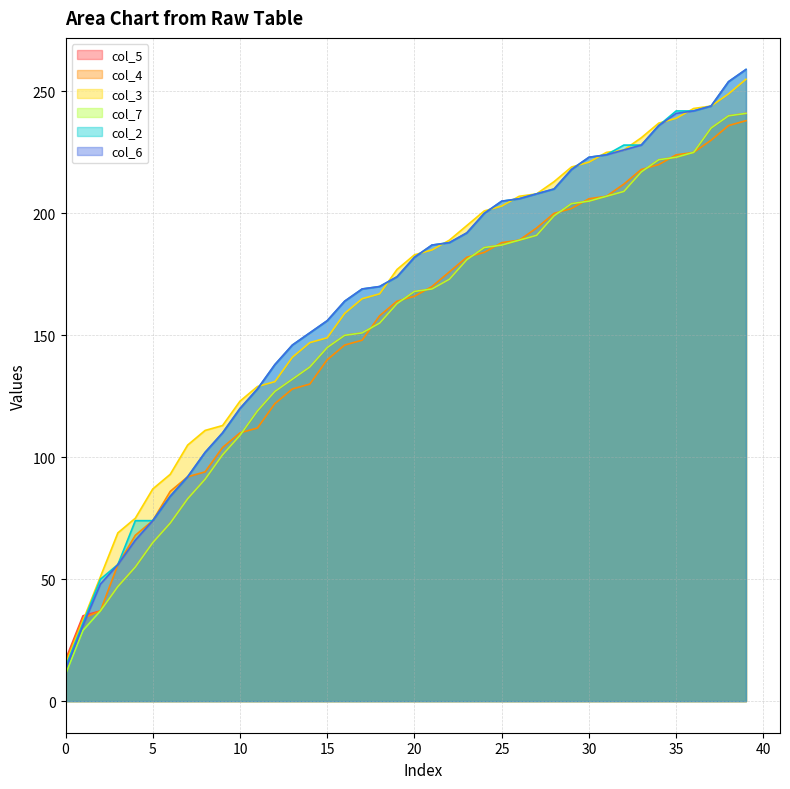

What is the value of the col_5 point at the 21st from the left?

168